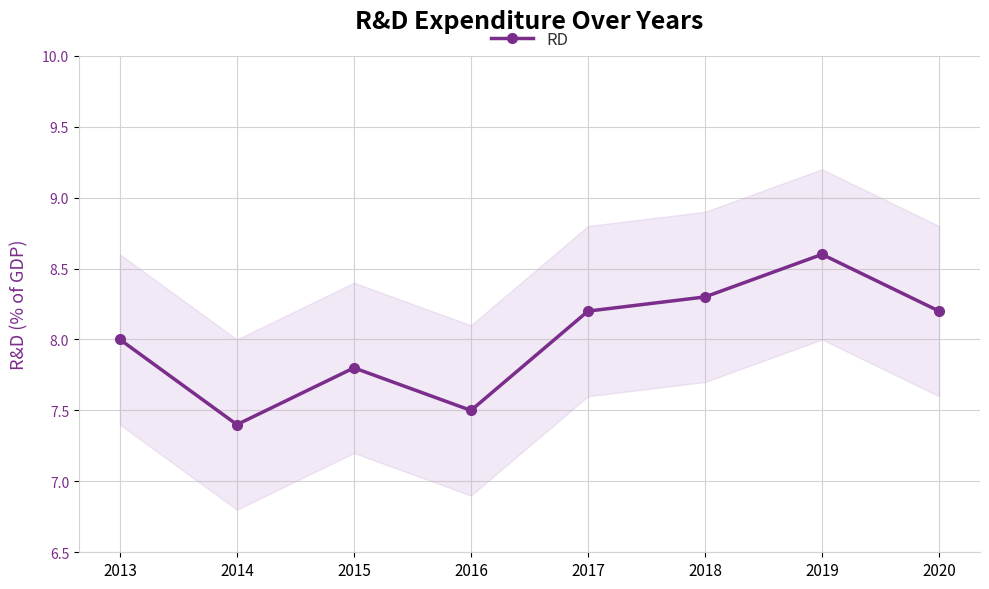

Between 2016 and 2013, which is larger?

2013